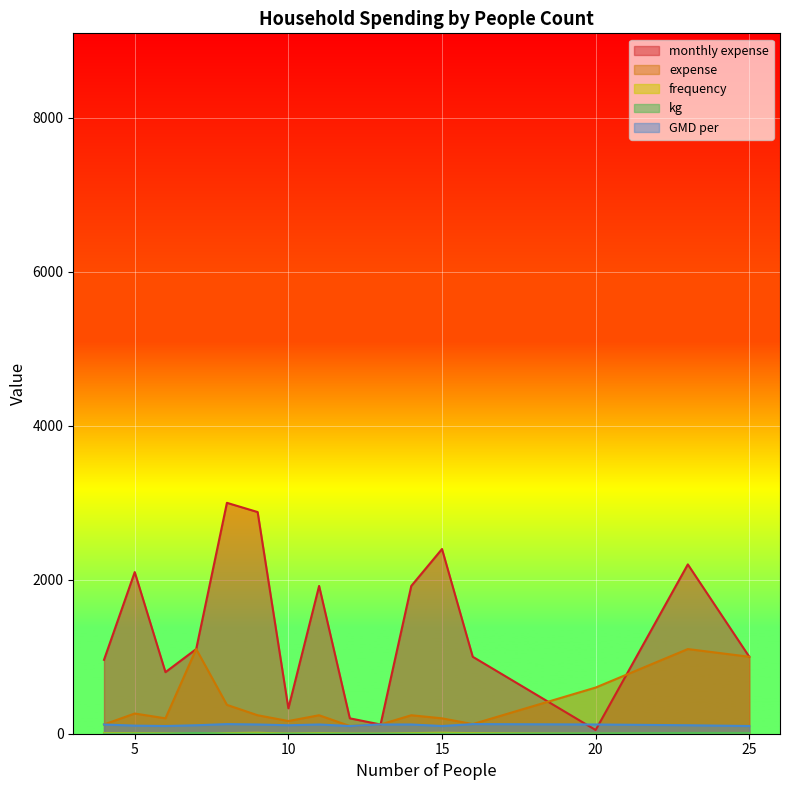

At which category is the sum across all series the highest?

8